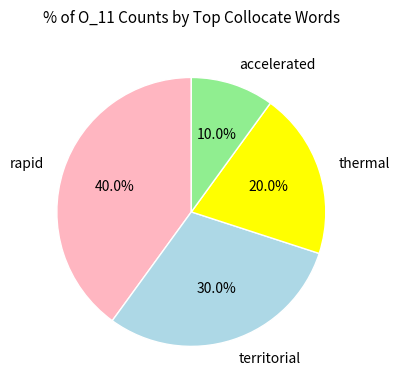

What is the smallest slice in the pie chart?

accelerated